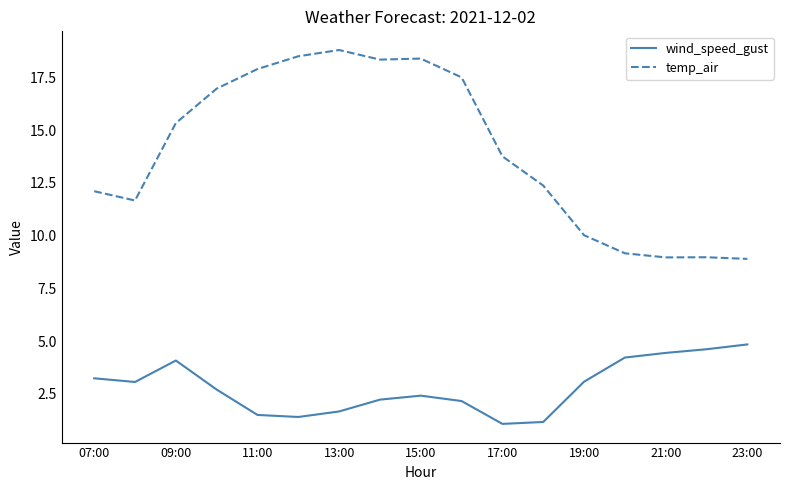

List the series in order of their overall mean, highest first.

temp_air, wind_speed_gust